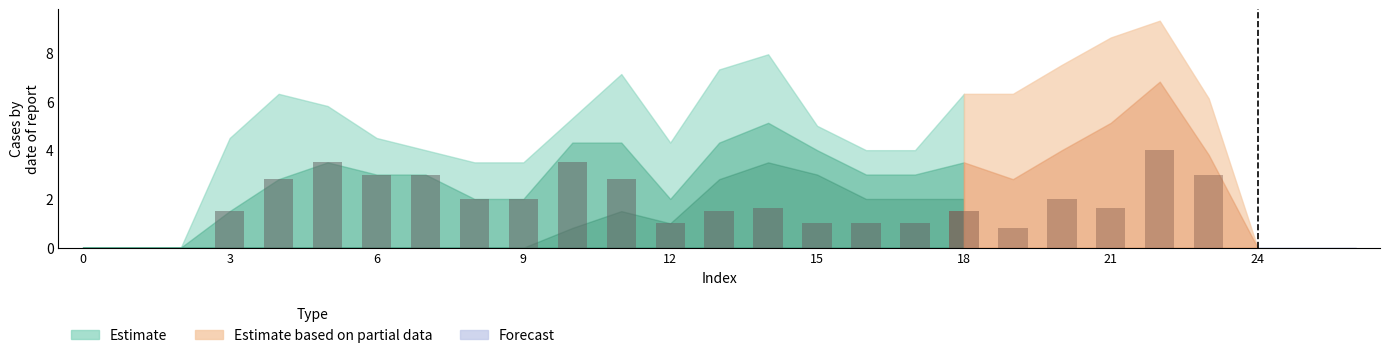

Does the chart contain stacked bars?

No